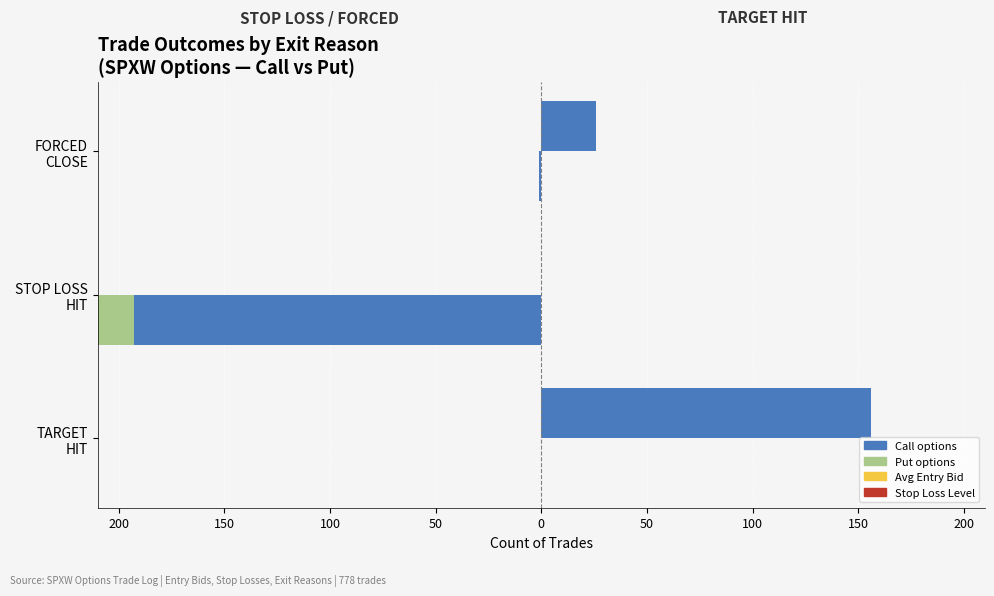

Is it true that Put / STOP LOSS equals -130.1 at STOP LOSS HIT?

False